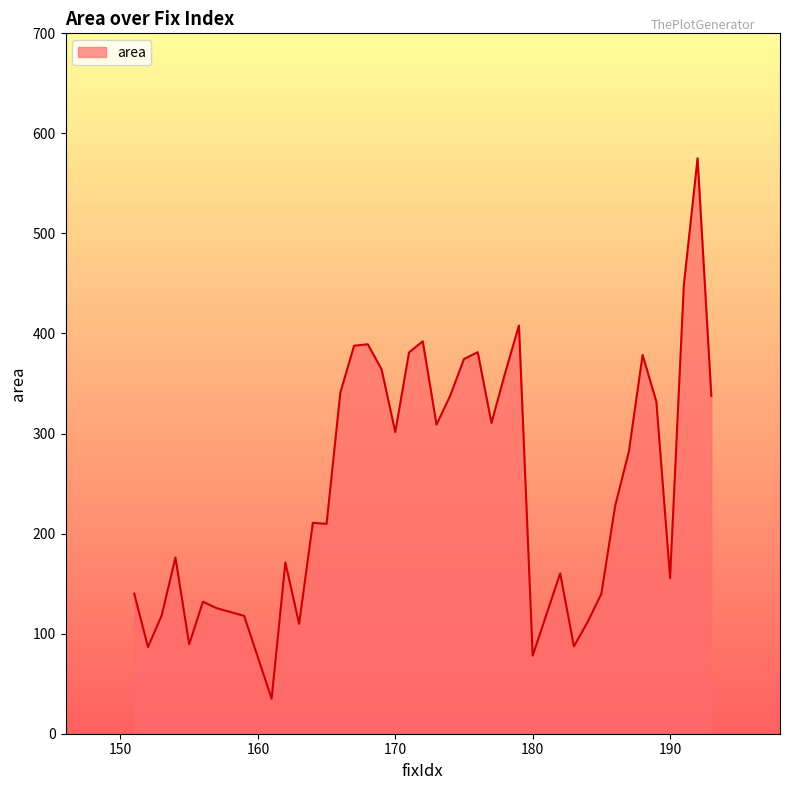

What is the maximum value shown in the chart?

575.2